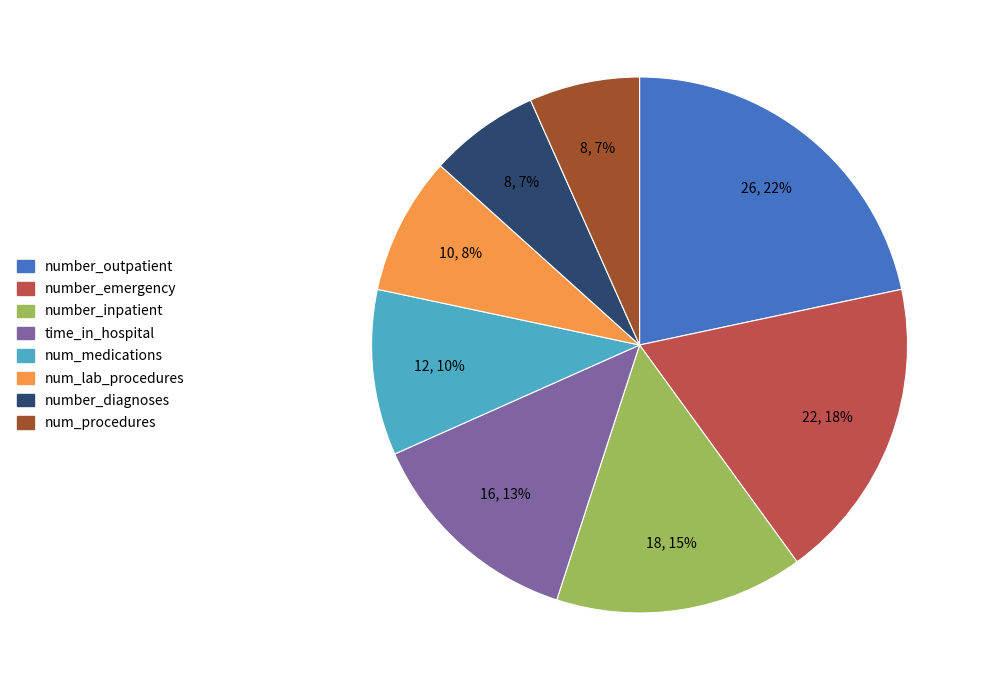

Between number_emergency and number_outpatient, which is larger?

number_outpatient